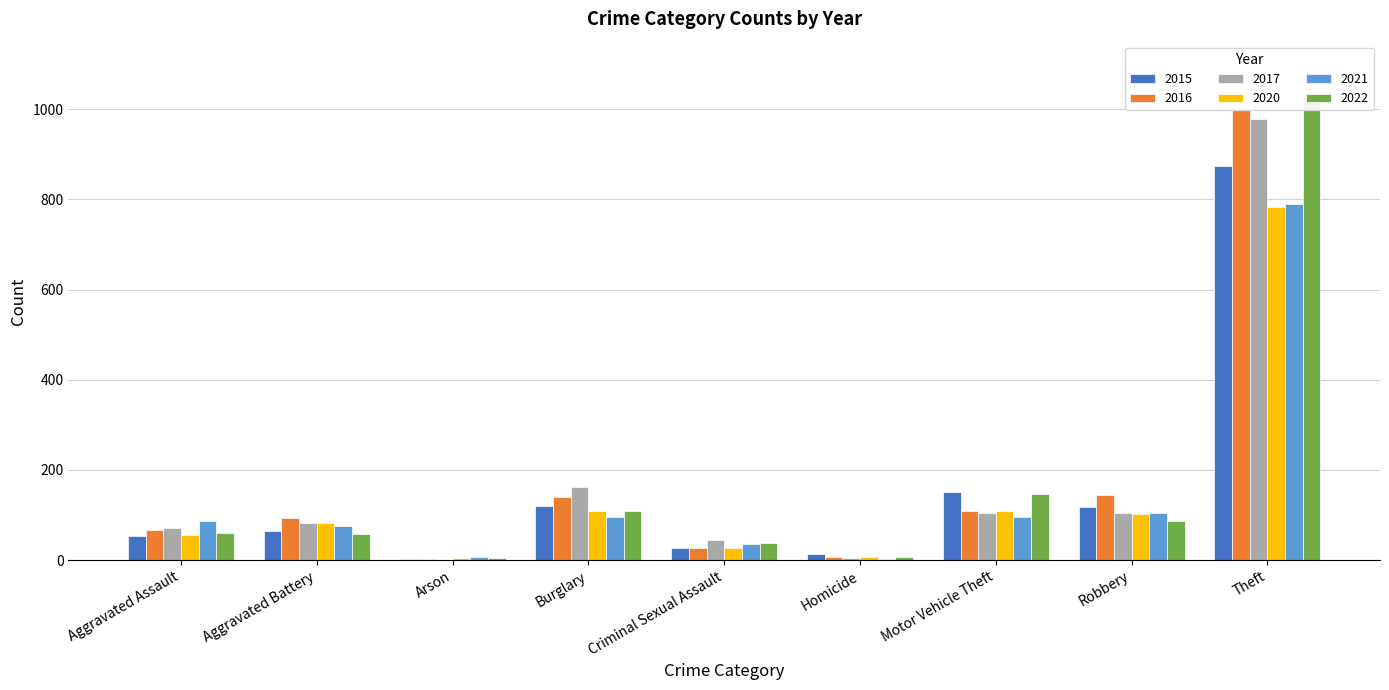

What is the label of the 5th bar from the left?

Criminal Sexual Assault